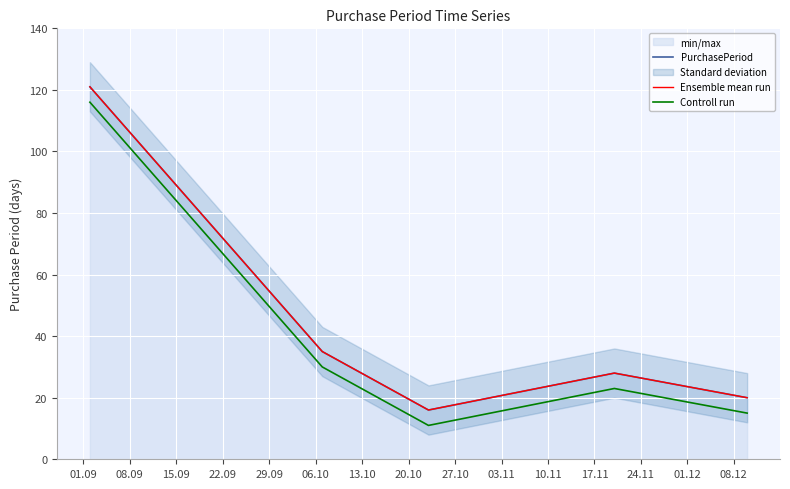

Which series has the largest total across all categories?

PurchasePeriod